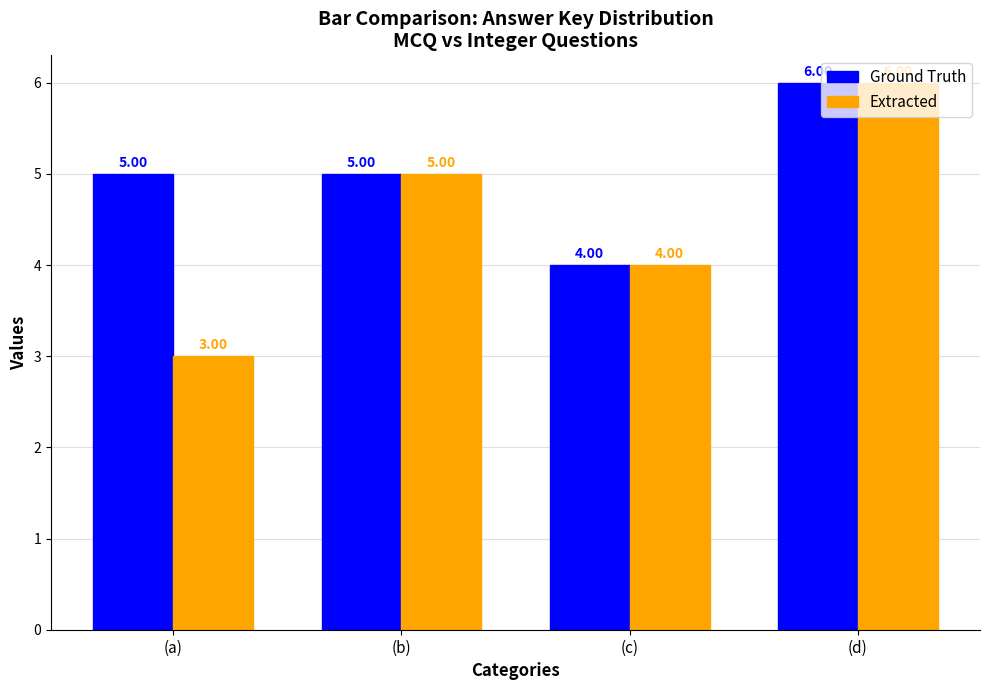

What is the sum of the Ground Truth values at (d) and (c)?

10